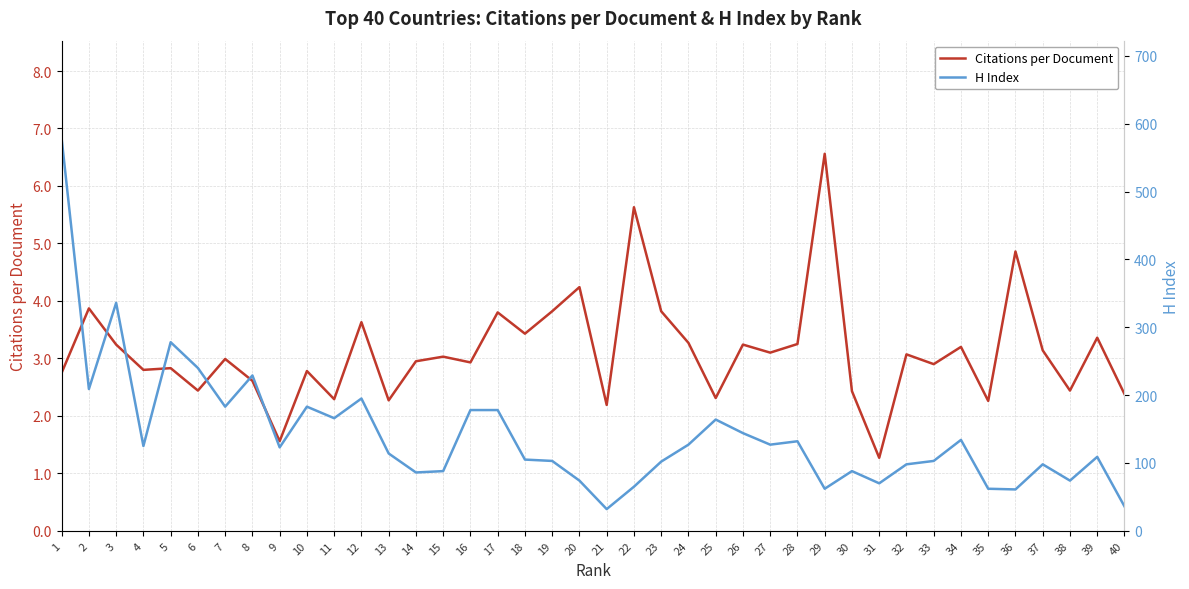

How many lines are shown in the chart?

2